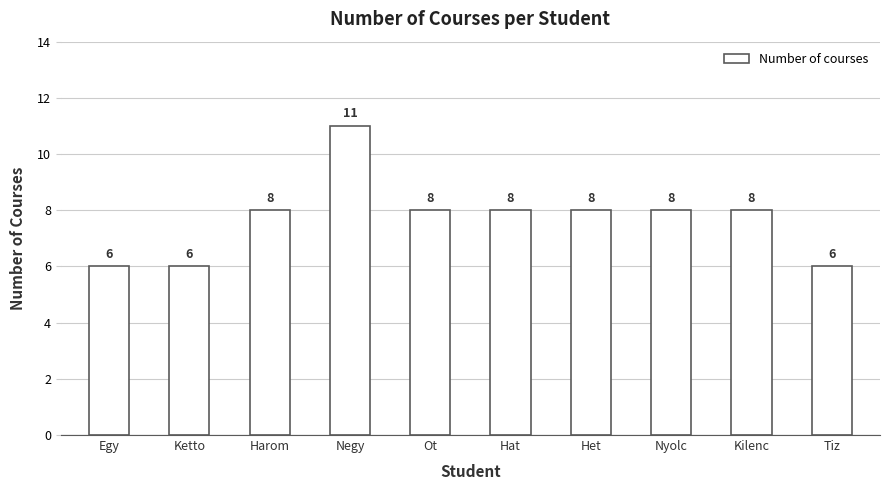

How many values are between 6 and 8?

9